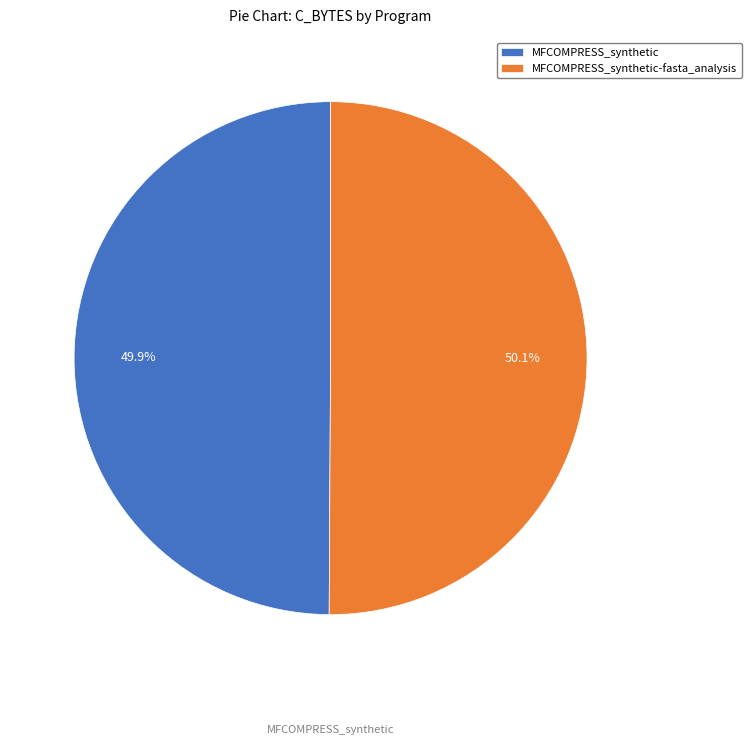

How much of the chart is everything except MFCOMPRESS_synthetic-fasta_analysis?

49.9%